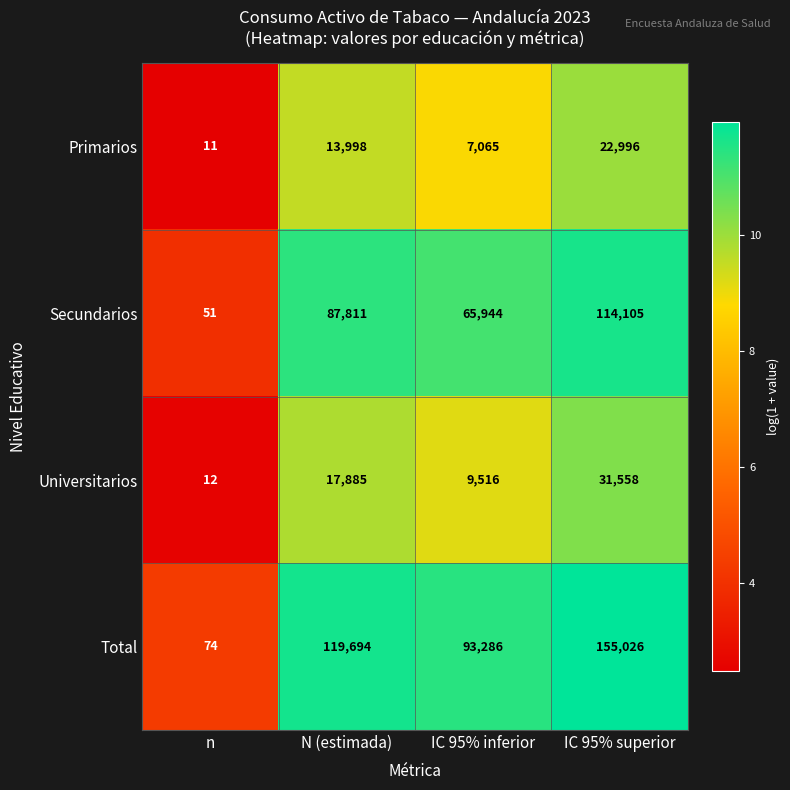

Reading left to right, transcribe all the data shown in this chart.

Primarios: 11	13998	7065	22996
Secundarios: 51	87811	65944	114105
Universitarios: 12	17885	9516	31558
Total: 74	119694	93286	155026